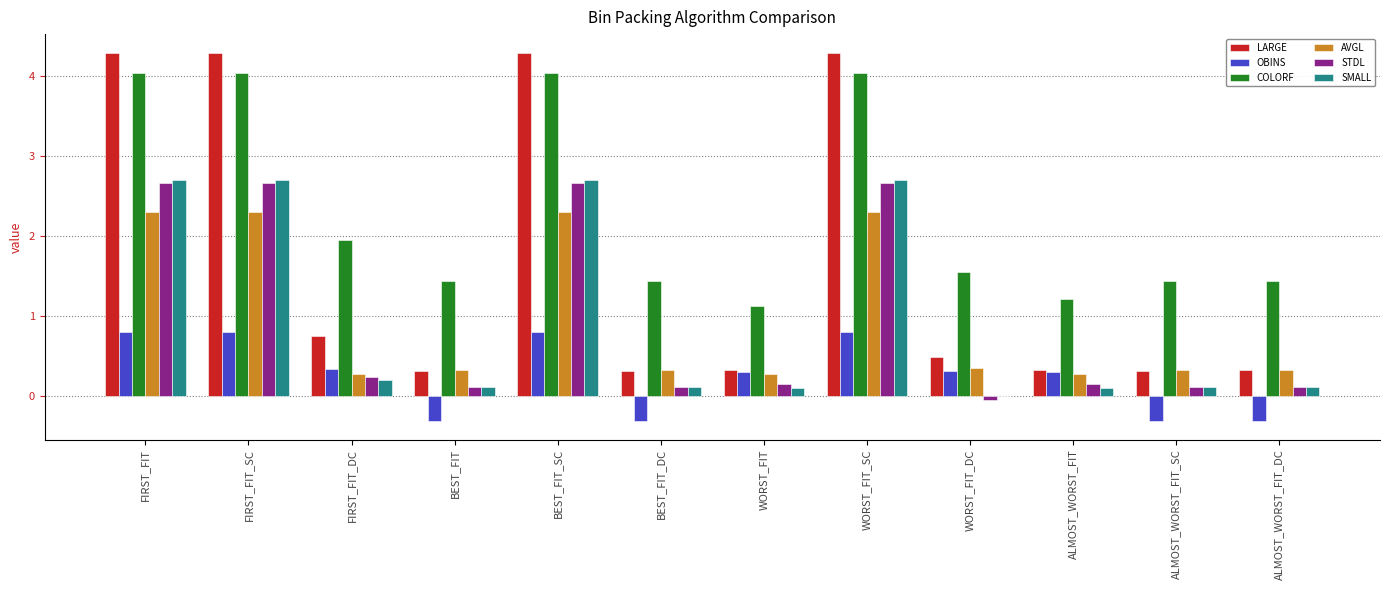

The AVGL series shows 0.3 at WORST_FIT. True or false?

True